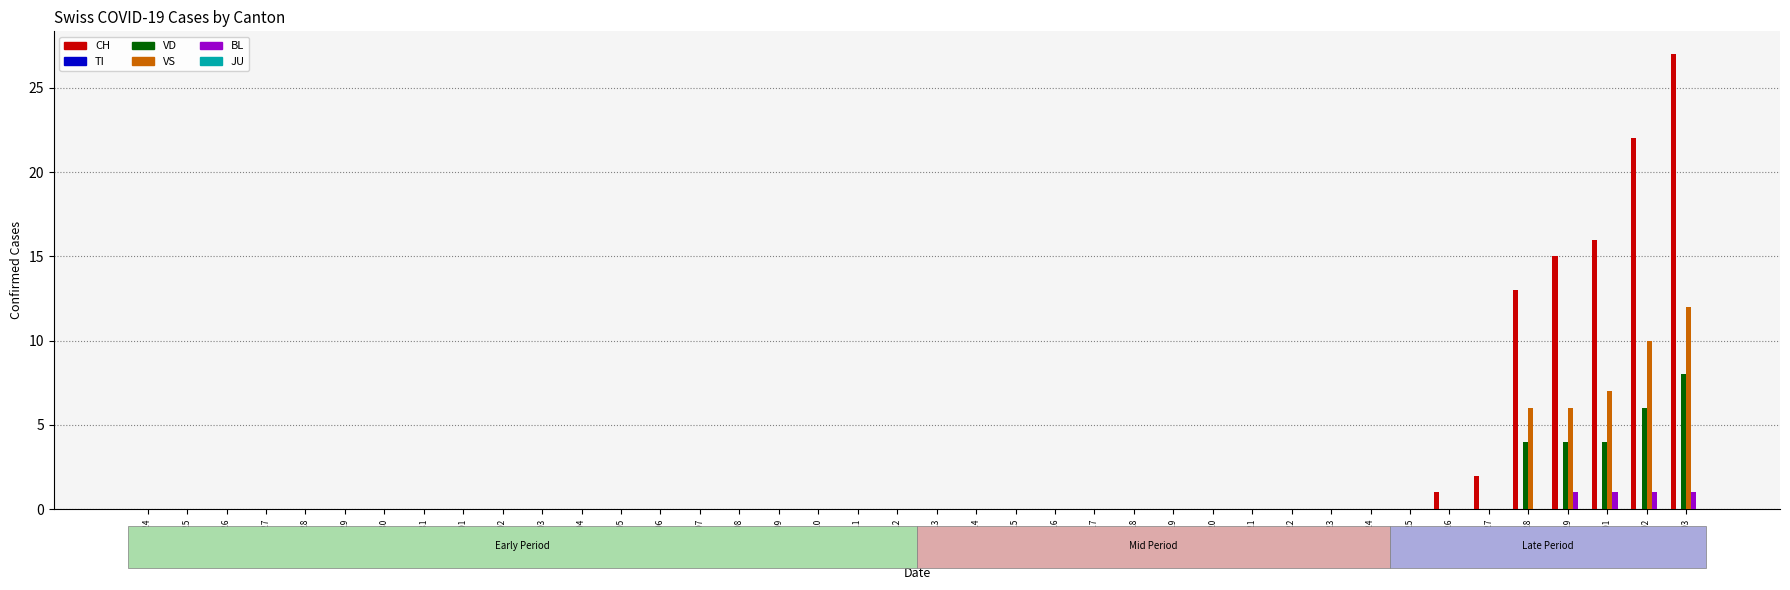

True or false: VS has a value of 0 at 2020-02-24.

True